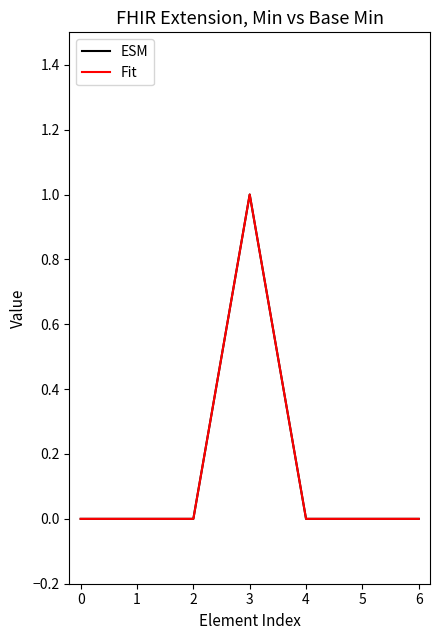

Is this an area chart (filled region under the line)?

No